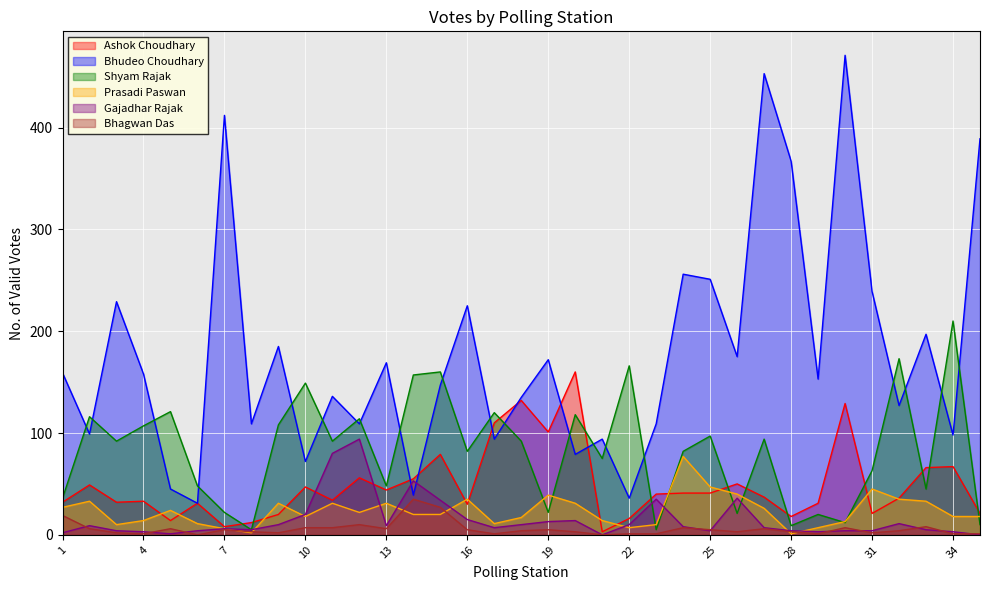

How many data points in Gajadhar Rajak are less than 7?

16